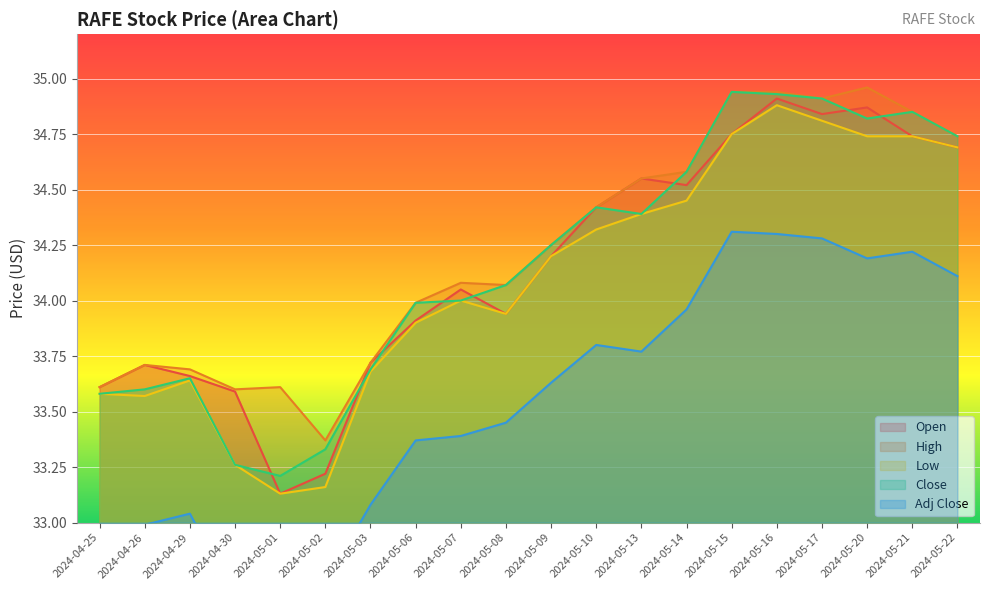

Which has a higher value, 2024-05-17 or 2024-05-02?

2024-05-17